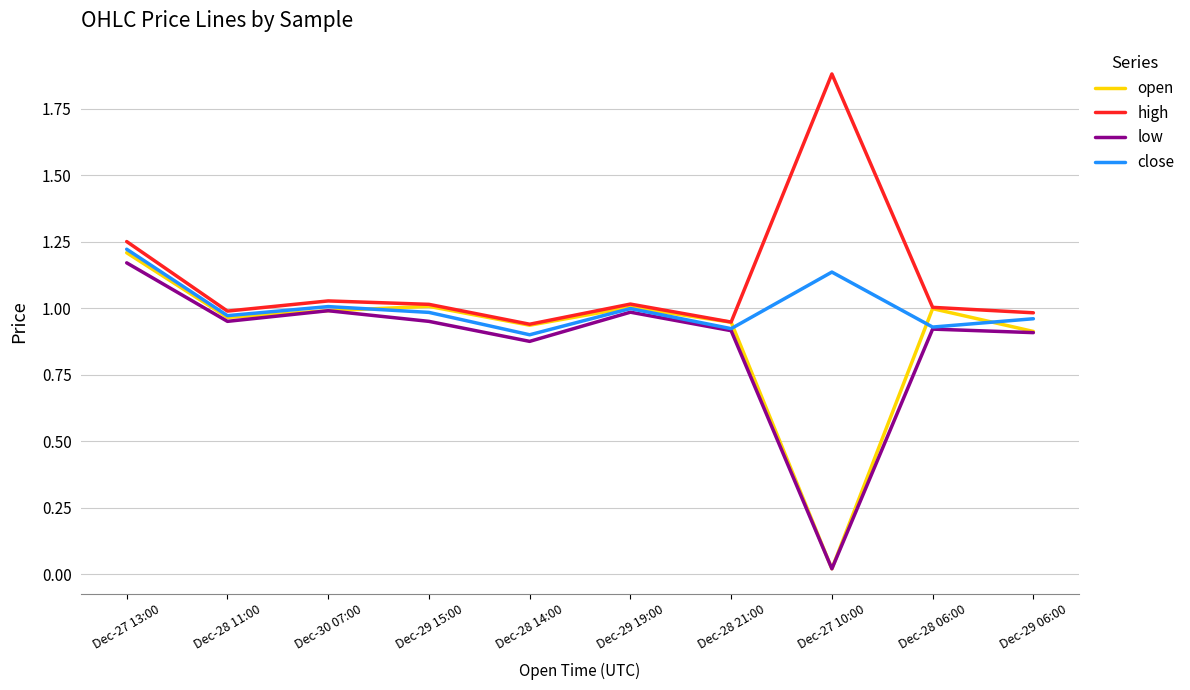

Which category has the lowest value across all series?

Dec-27 10:00